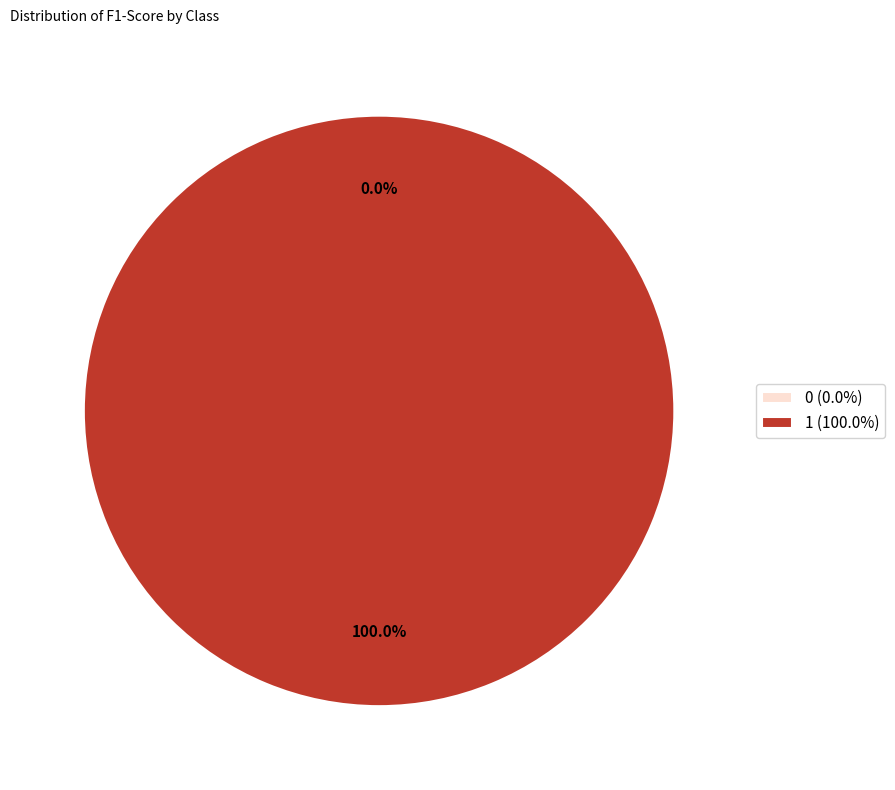

What percentage is the 1 slice, to the nearest percent?

100%